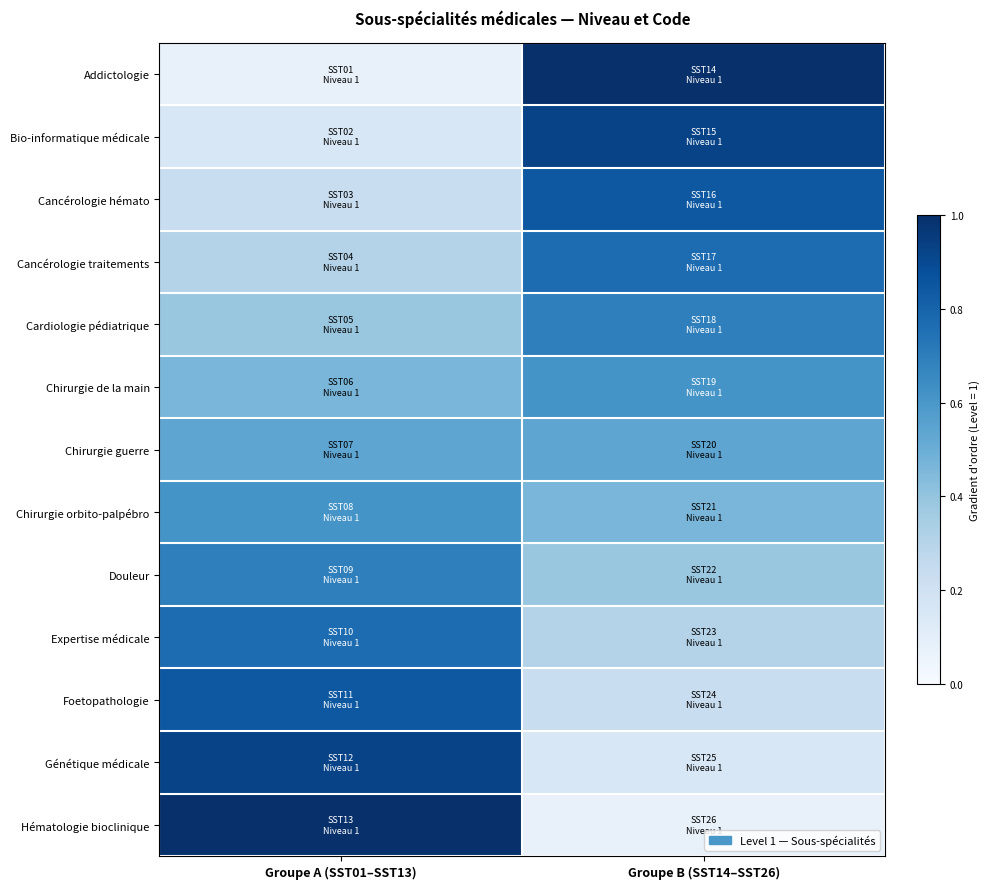

Rank the series at Groupe A (SST01–SST13) from lowest to highest value.

Addictologie, Bio-informatique médicale, Cancérologie hémato, Cancérologie traitements, Cardiologie pédiatrique, Chirurgie de la main, Chirurgie guerre, Chirurgie orbito-palpébro, Douleur, Expertise médicale, Foetopathologie, Génétique médicale, Hématologie bioclinique